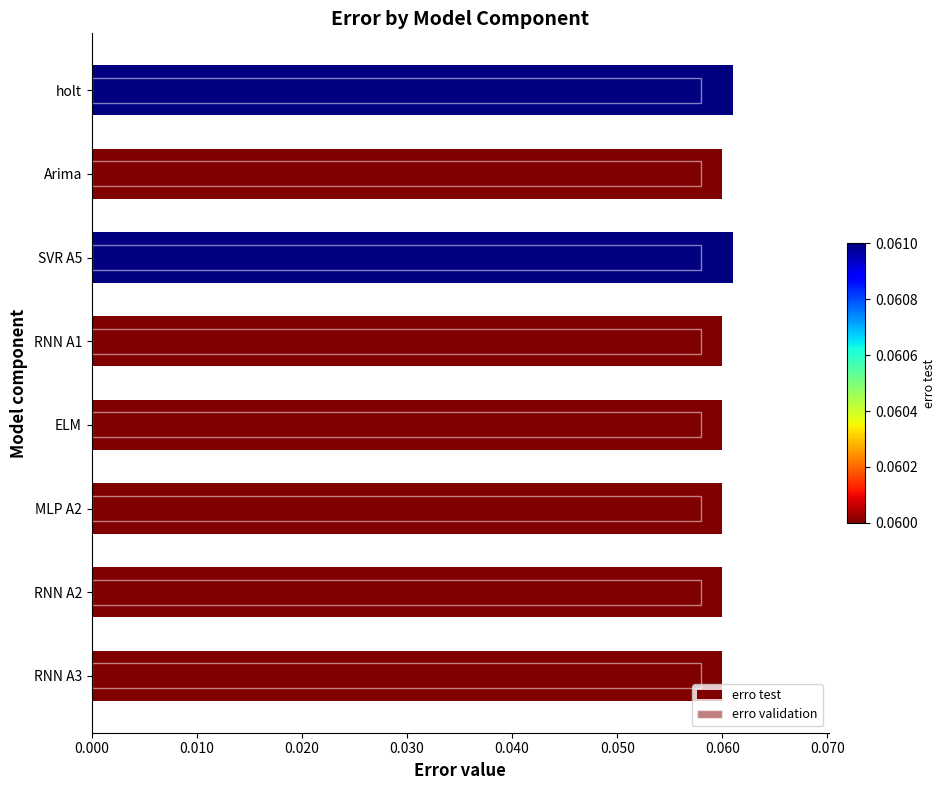

What is the average value?

0.1